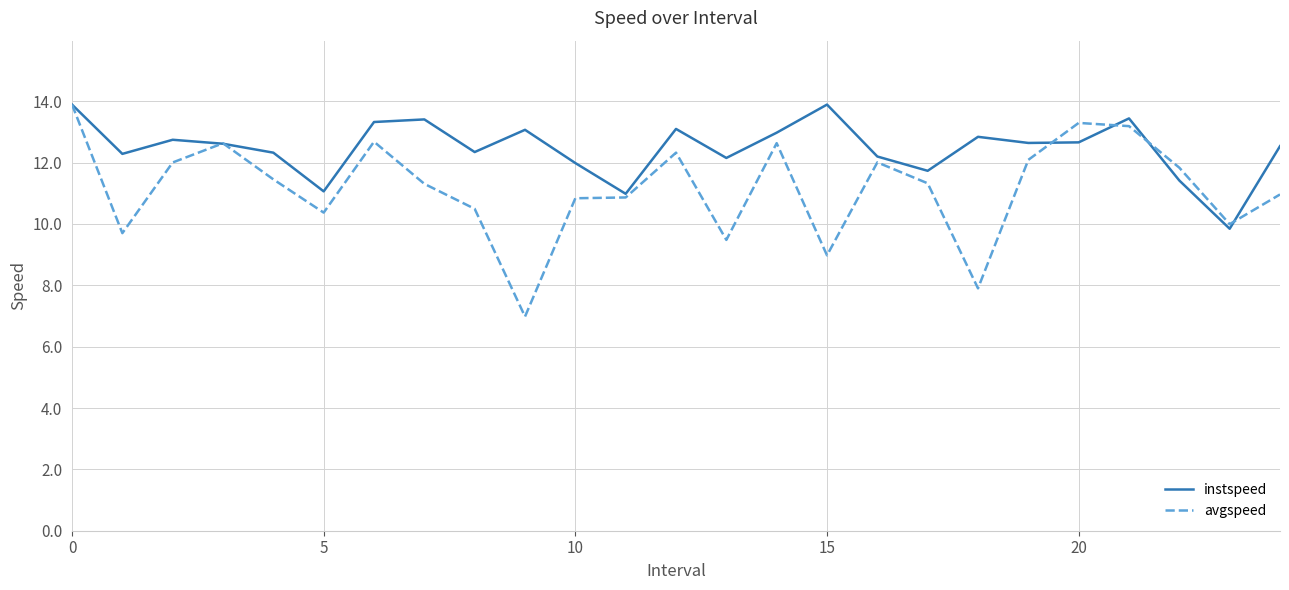

What is the minimum value for avgspeed?

7.0